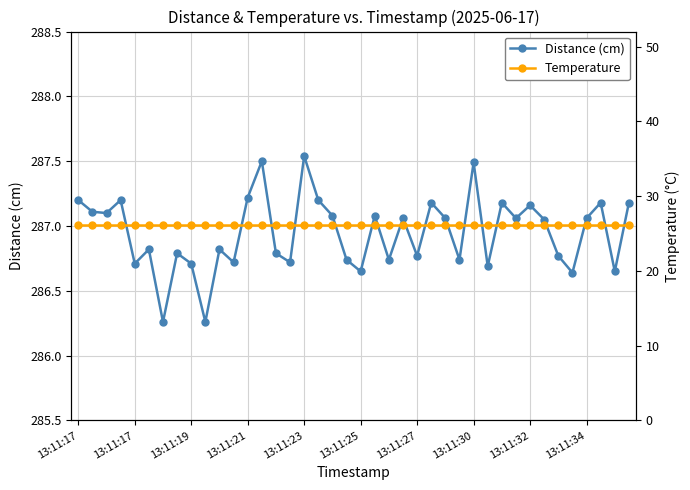

What is the difference between the Distance (cm) values at 31 and 35?

0.4